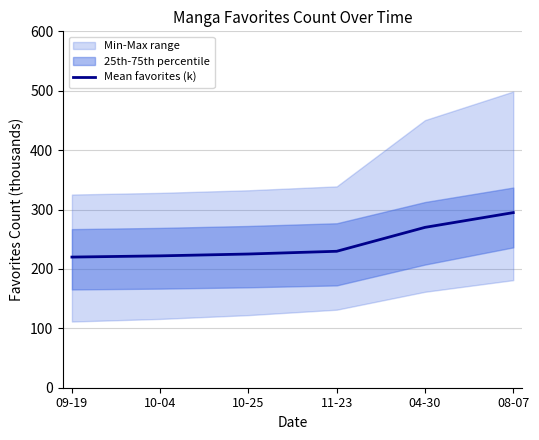

Which label corresponds to the smallest value in the chart?

09-19